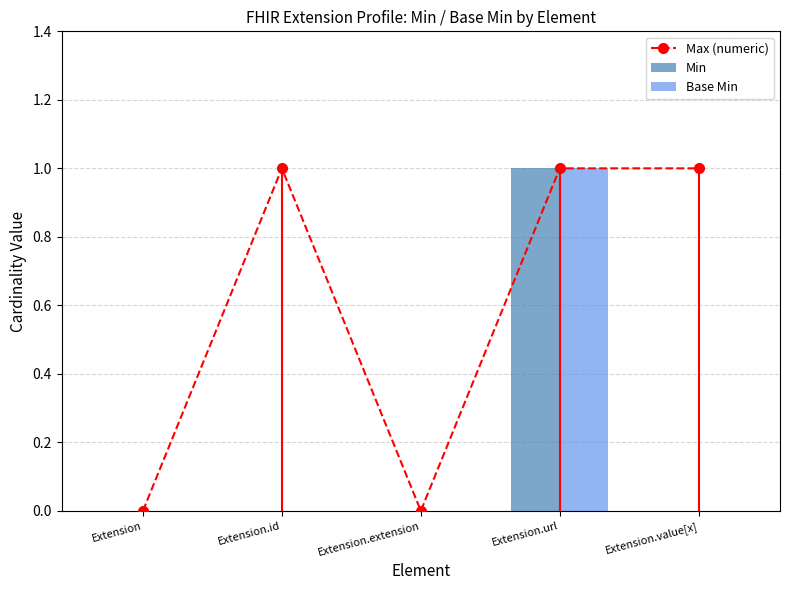

What is the spread (max minus min) of values at Extension.value[x]?

1